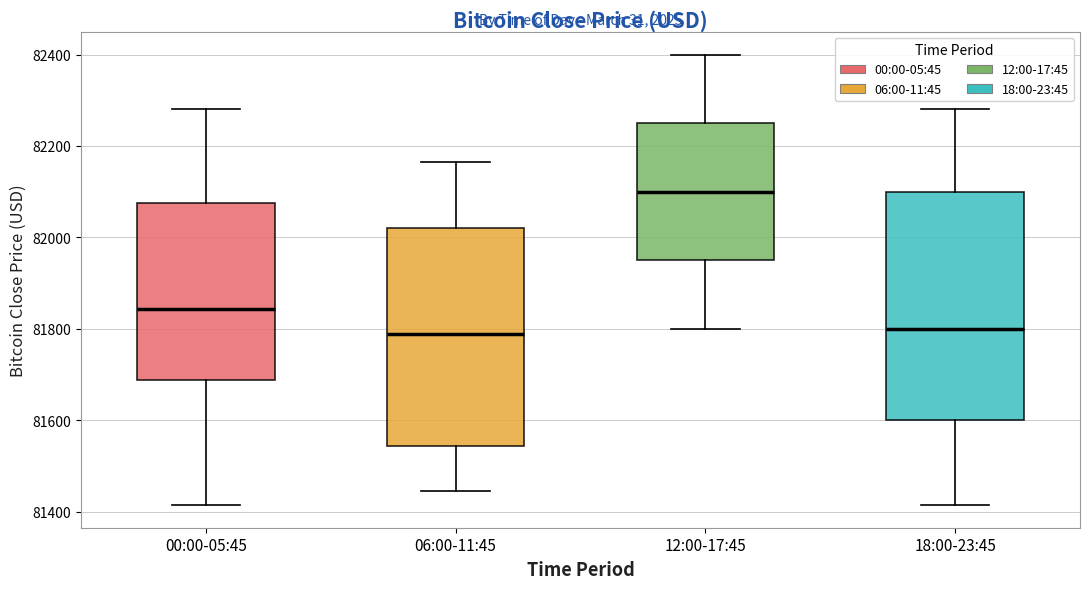

Which box is the tallest, from its lower edge to its upper edge?

18:00-23:45